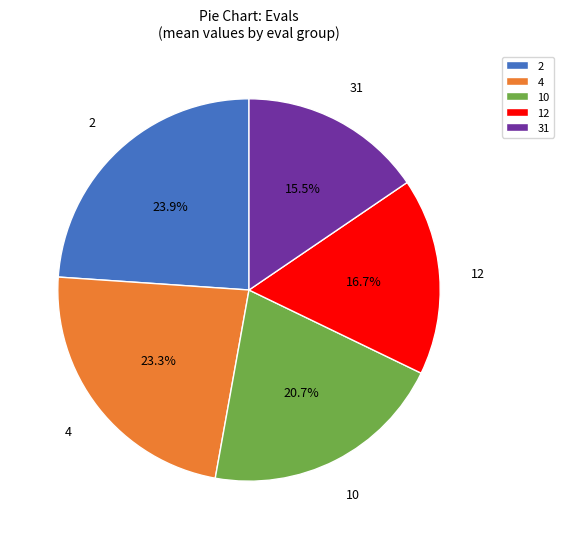

Is there any slice that represents more than half of the pie?

No